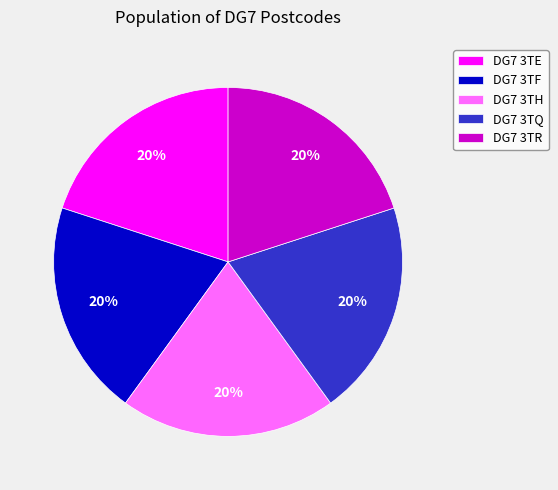

How many segments does this pie chart have?

5